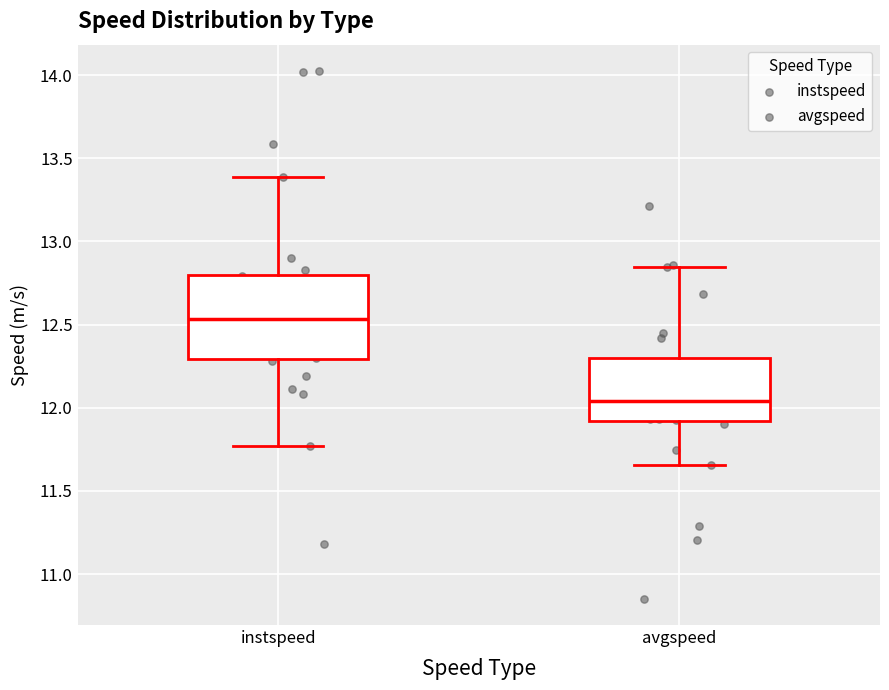

Where does the median line of the box for avgspeed sit on the y-axis? The values are not printed on the chart, so give them approximately, as read against the axis.

12.05